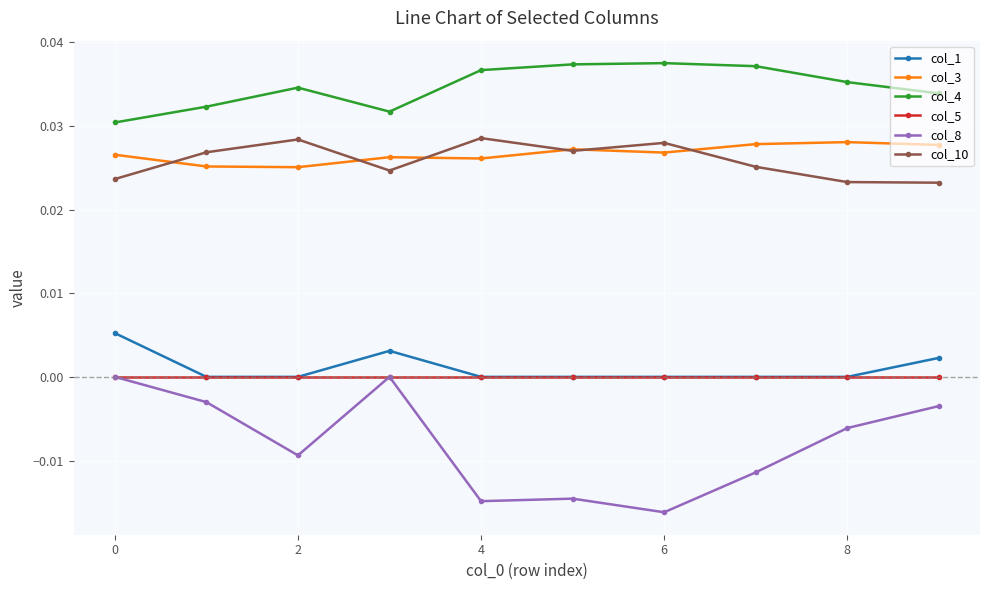

True or false: col_4 has more than 0 points higher than both neighbors.

True